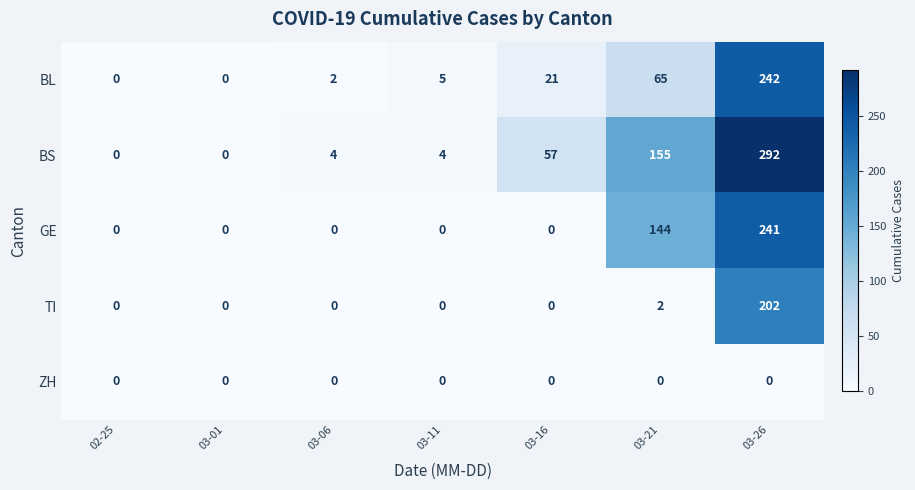

Rank the series at 03-26 from lowest to highest value.

ZH, TI, GE, BL, BS